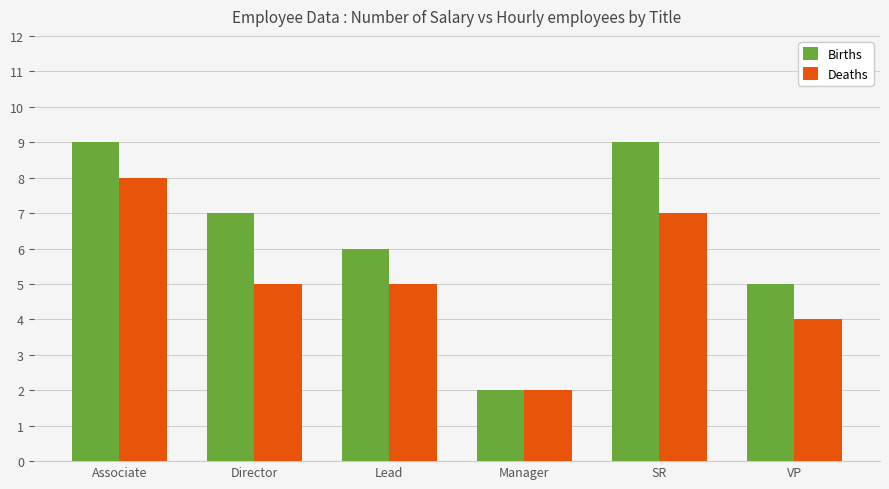

At which category does the chart reach its minimum across all series?

Manager